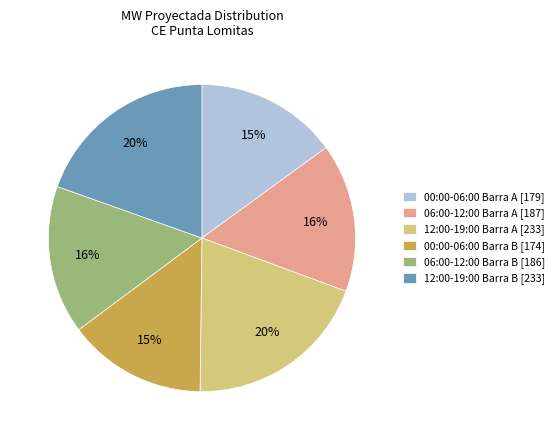

Is there any slice that represents more than half of the pie?

No